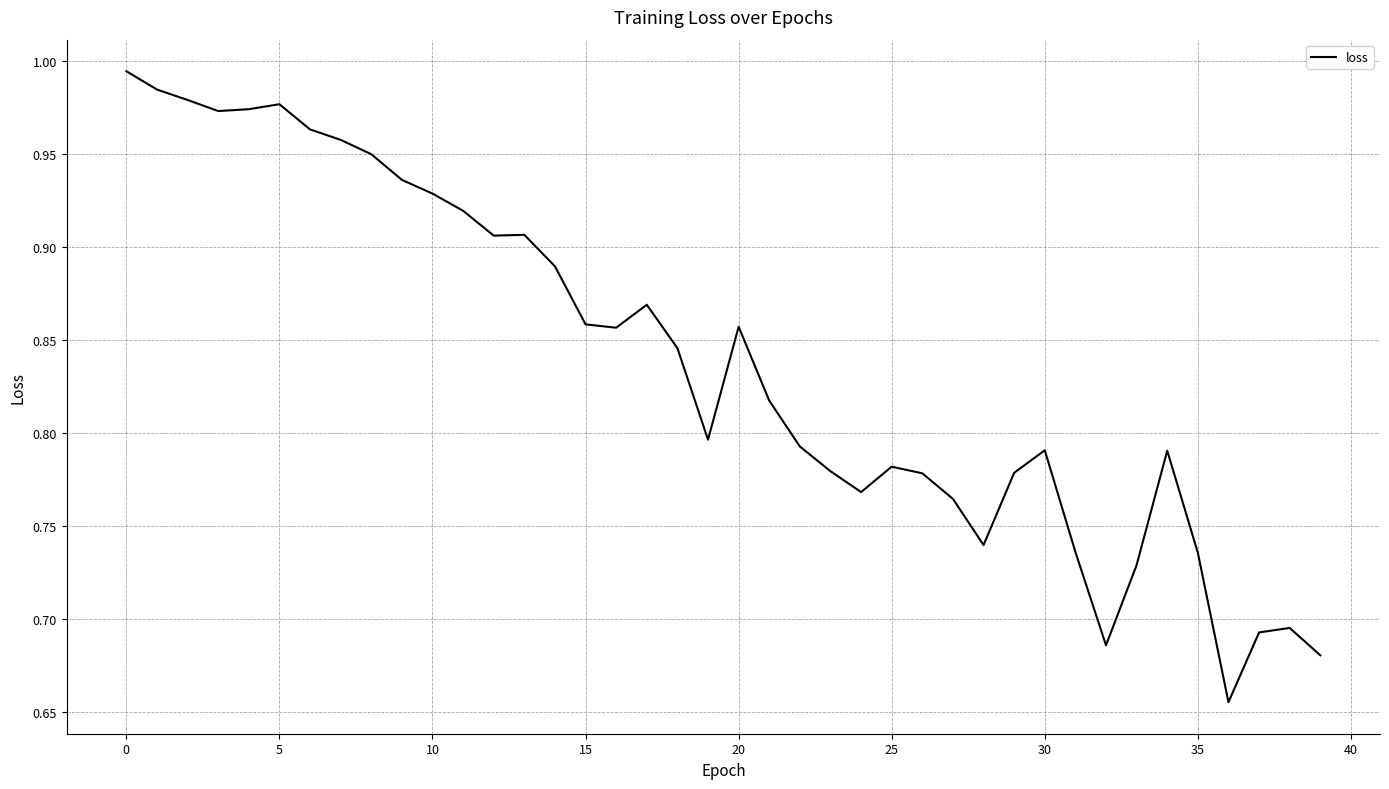

What is the difference between the maximum and minimum values?

0.3